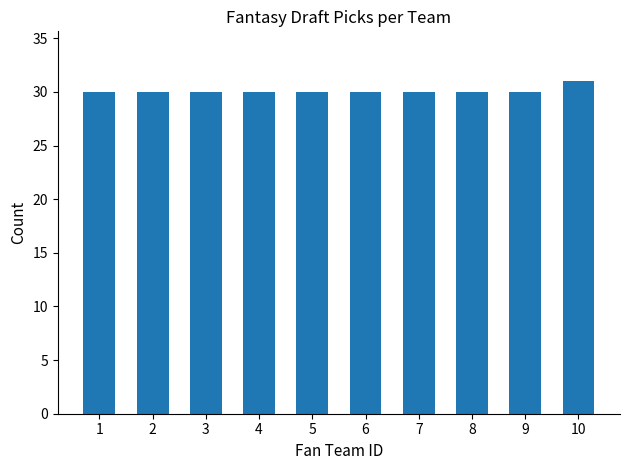

At which category does the chart reach its peak across all series?

10